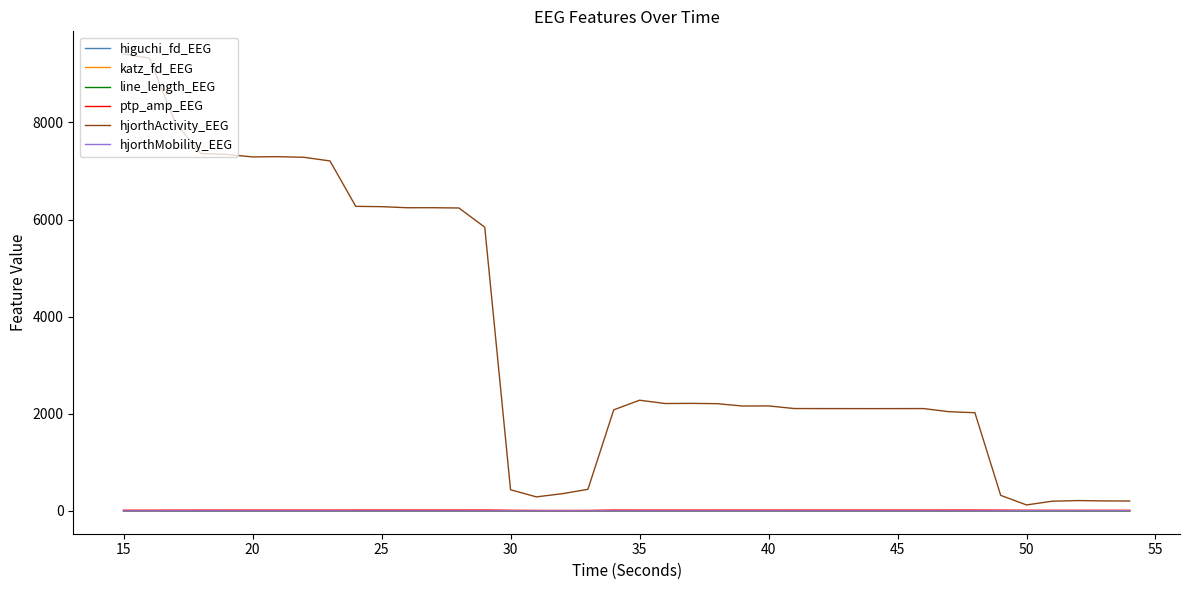

True or false: katz_fd_EEG and hjorthActivity_EEG cross at least once.

False